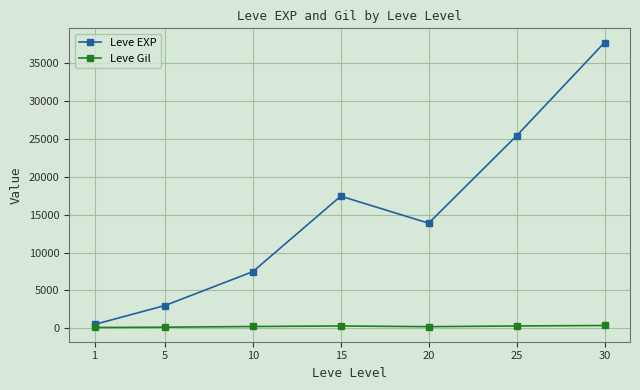

What is the maximum value shown in the chart?

37715.0